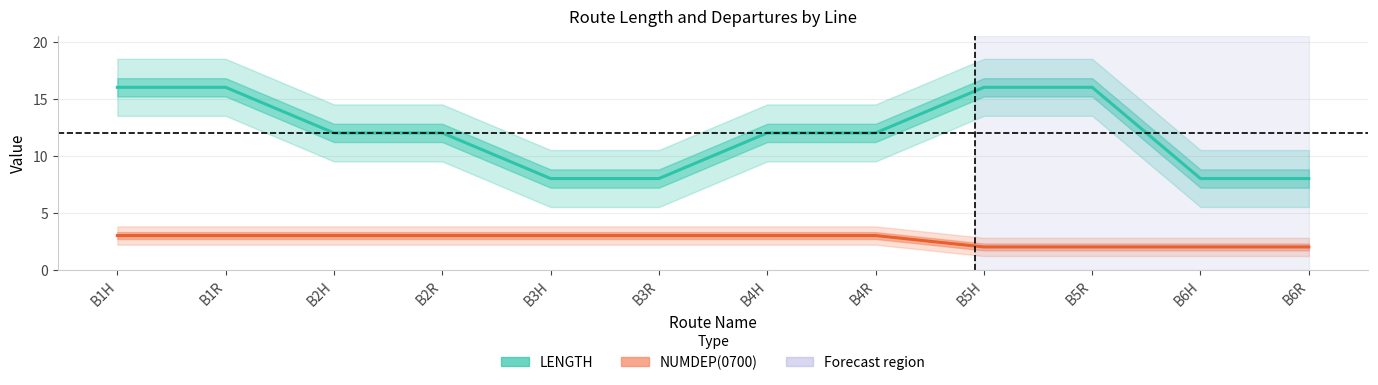

What is the difference between the NUMDEP(0700) values at B6H and B4R?

1